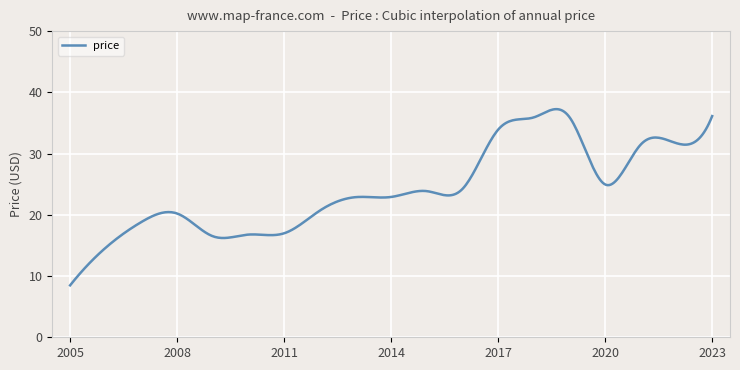

What is the difference between the maximum and minimum values?

28.8